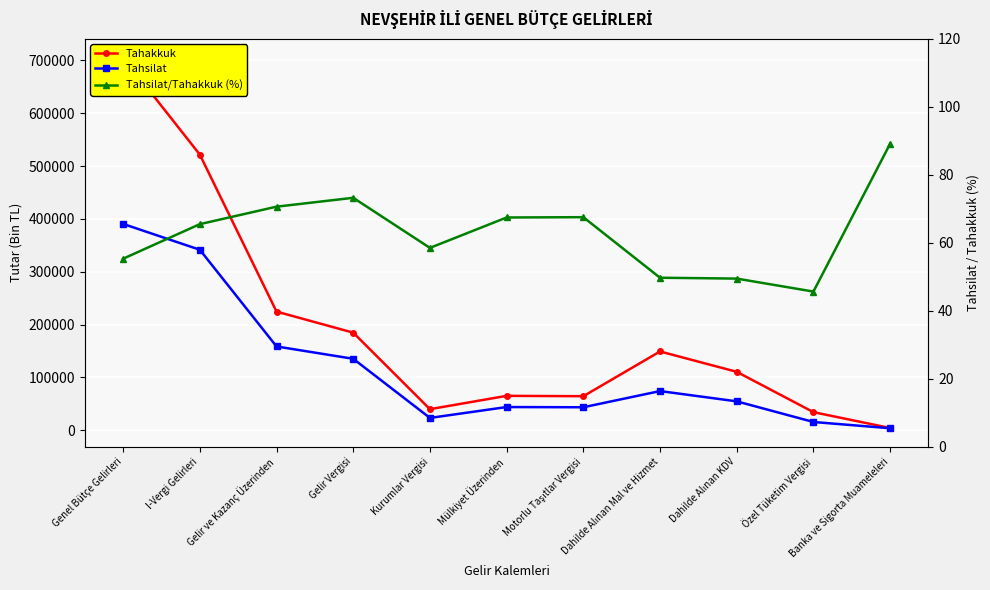

Rank the series at Gelir ve Kazanç Üzerinden from lowest to highest value.

Tahsilat/Tahakkuk (%), Tahsilat, Tahakkuk